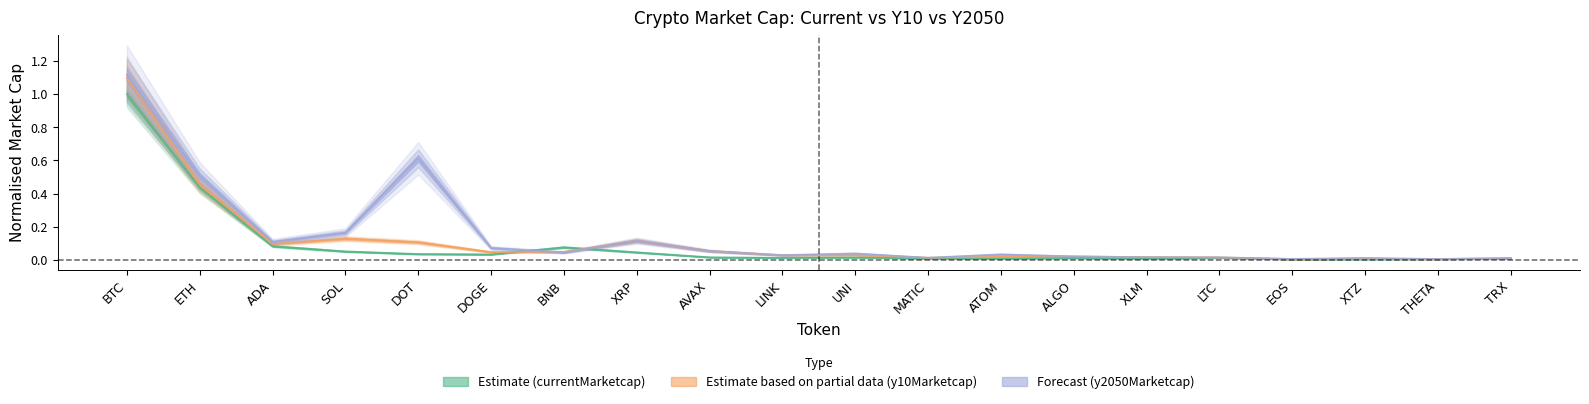

What is the maximum value shown in the chart?

1.1